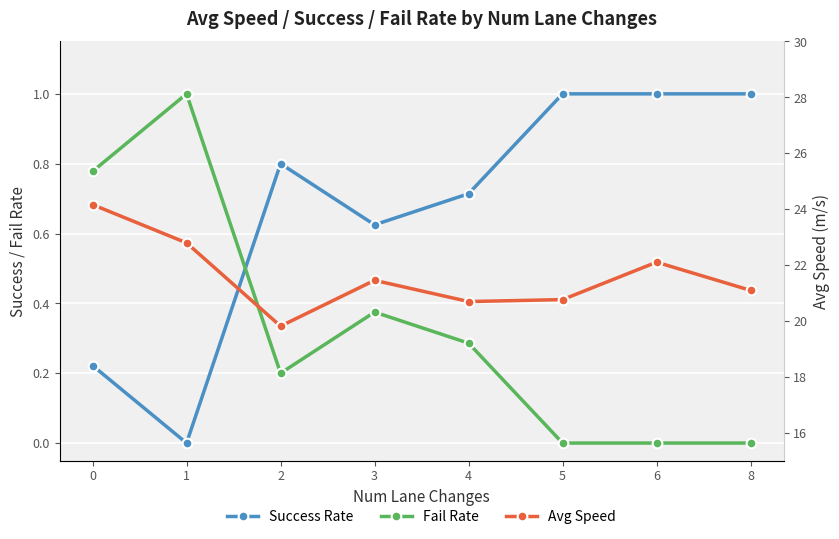

Which has a higher value, 8 or 5?

8